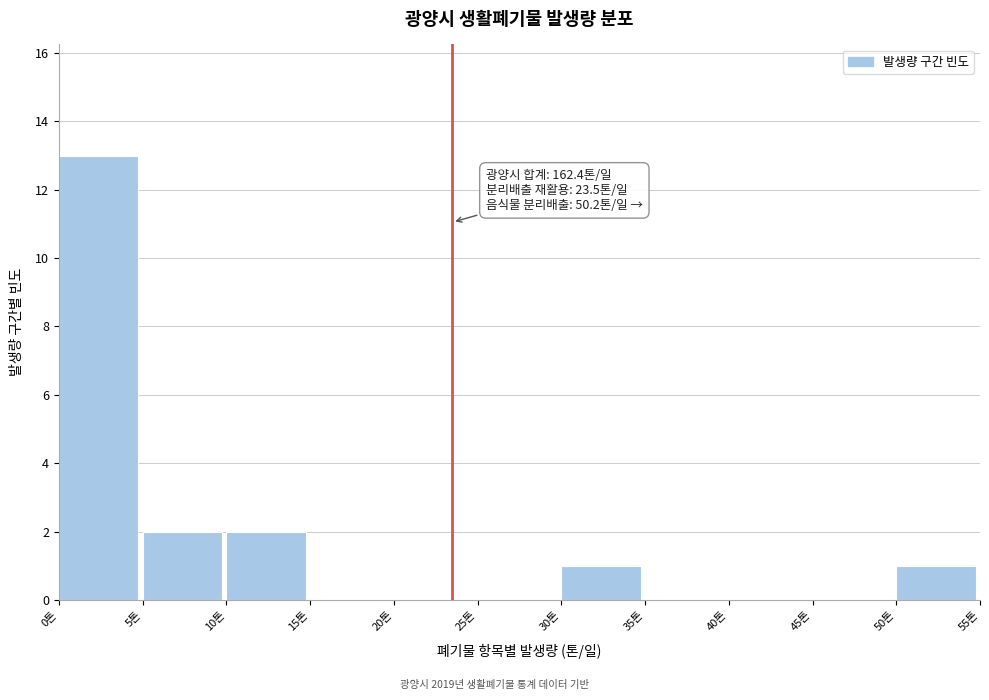

Over which range of the x-axis is the bar tallest?

0 to 5